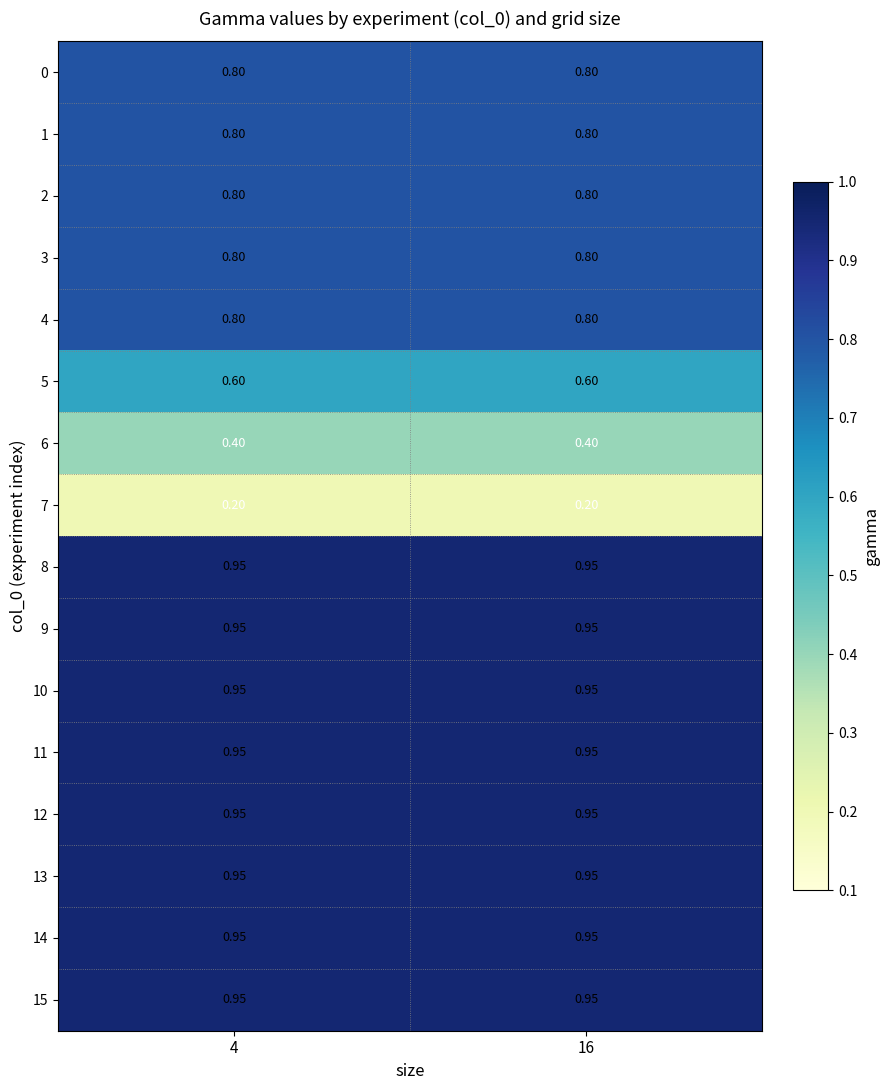

Which category has the lowest value across all series?

4